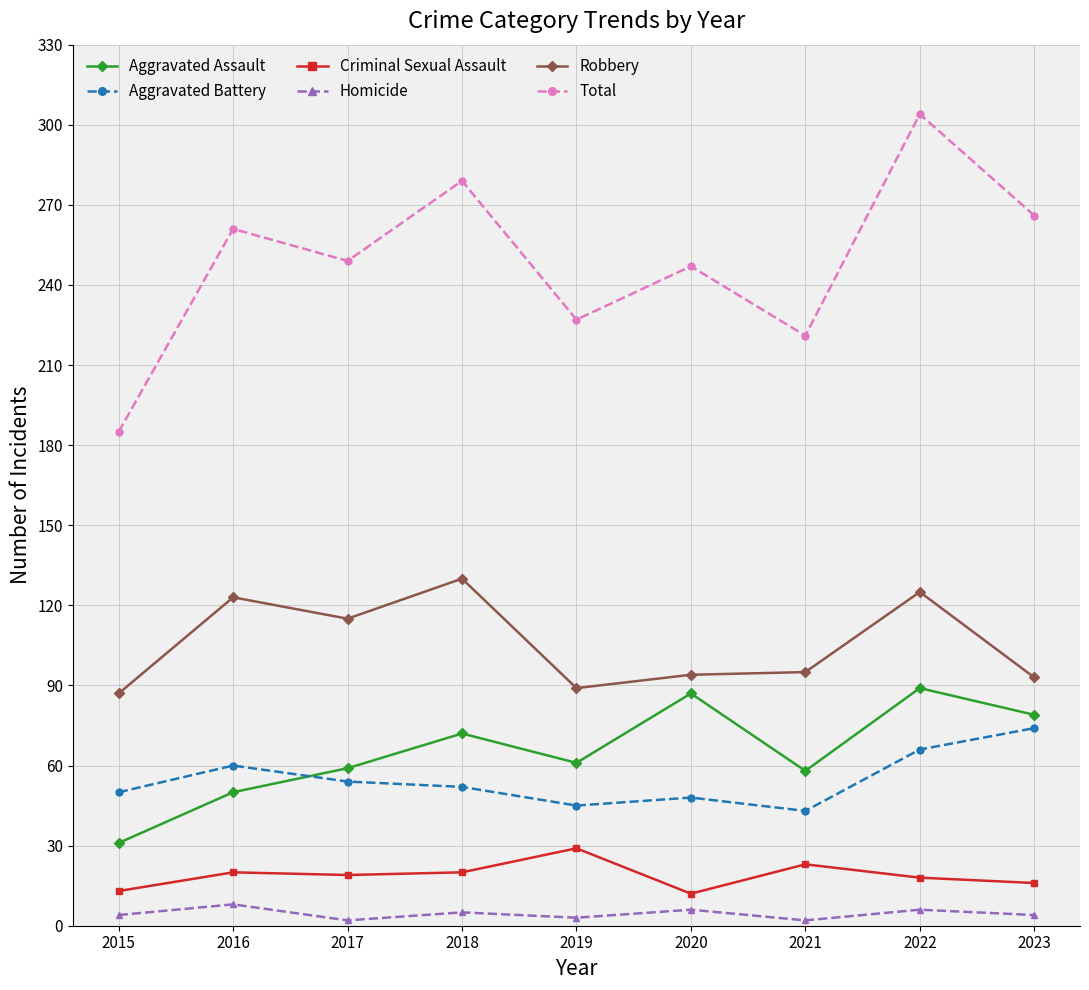

At which label does Criminal Sexual Assault reach its peak?

2019